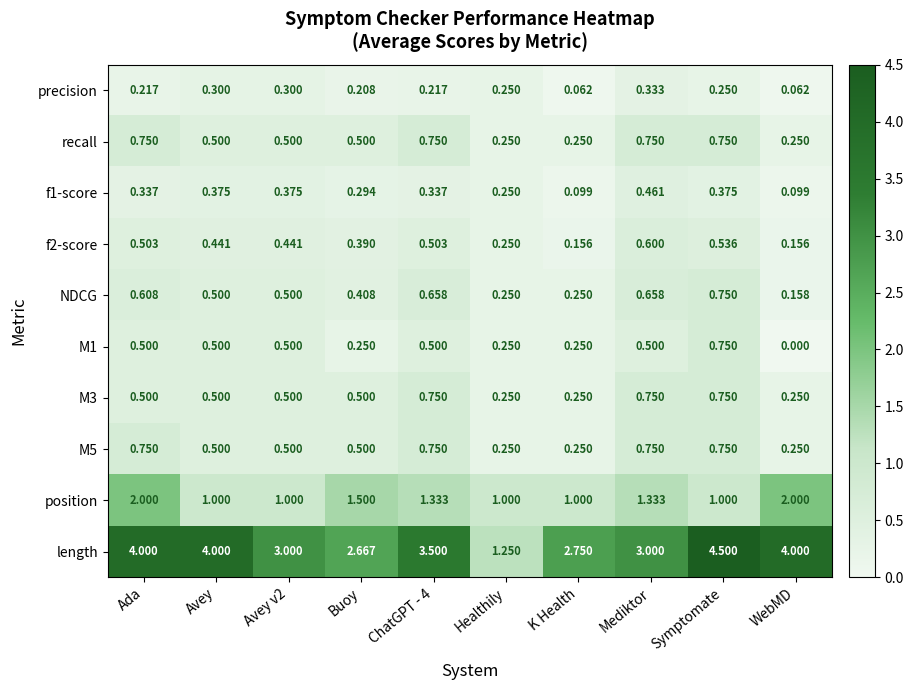

Which category has the lowest value across all series?

WebMD